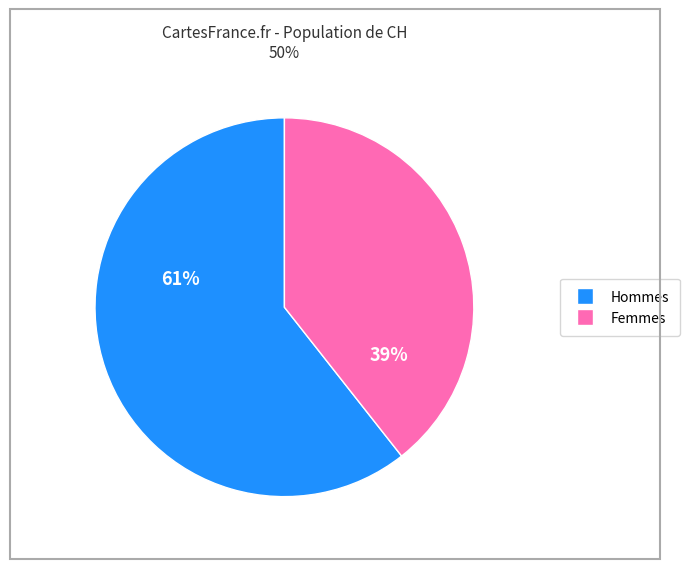

To the nearest percent, what is the average slice percentage?

50%